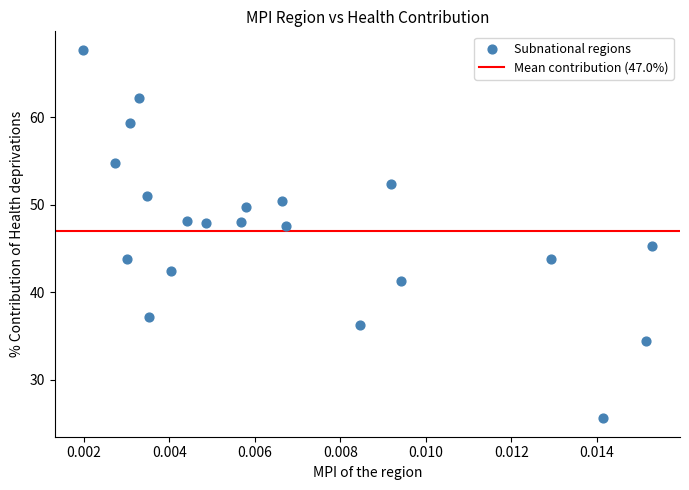

What Y value in the scatter plot is closest to 46?

45.3